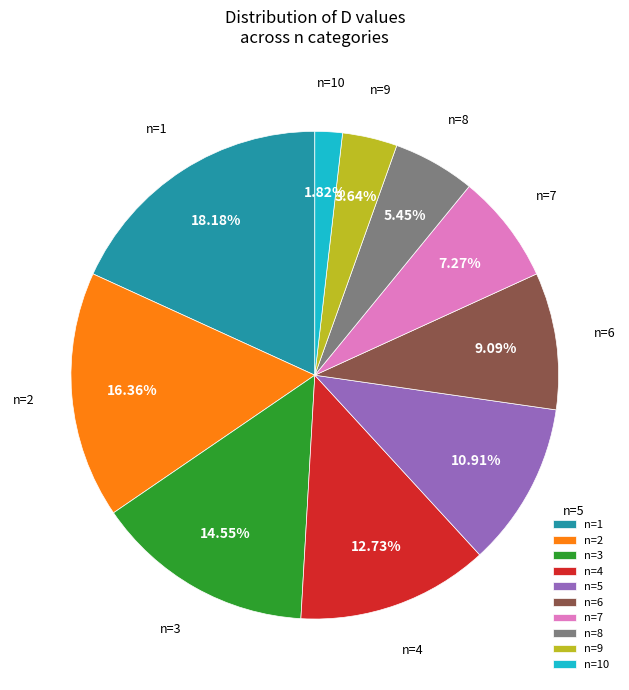

Rank the categories by value from lowest to highest.

n=10, n=9, n=8, n=7, n=6, n=5, n=4, n=3, n=2, n=1